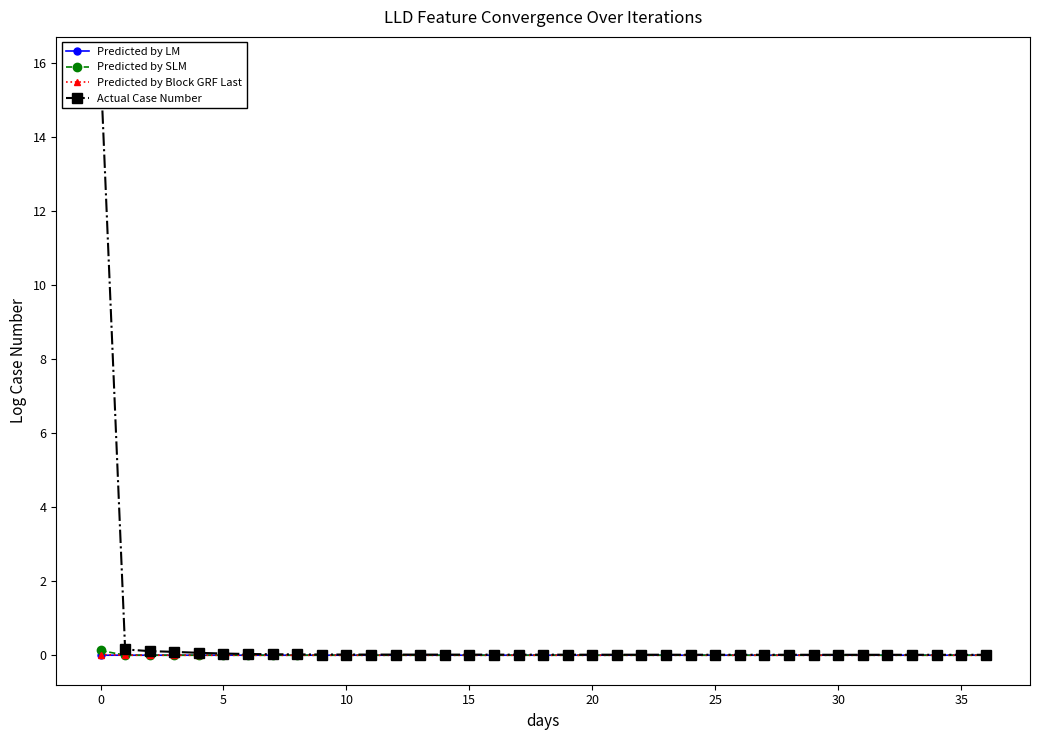

The Predicted by Block GRF Last series shows 0.0 at 0. True or false?

False